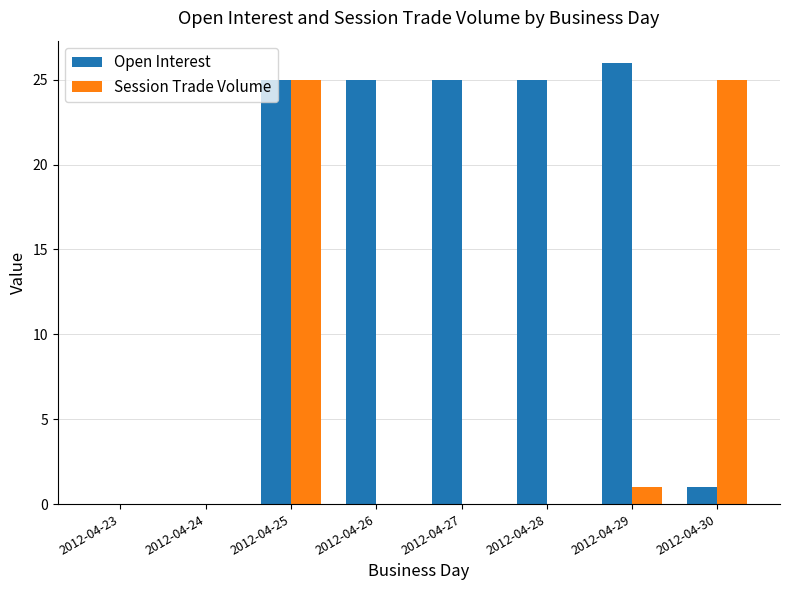

Reading right to left, extract all data points from this chart.

Open Interest: 1	26	25	25	25	25	0	0
Session Trade Volume: 25	1	0	0	0	25	0	0